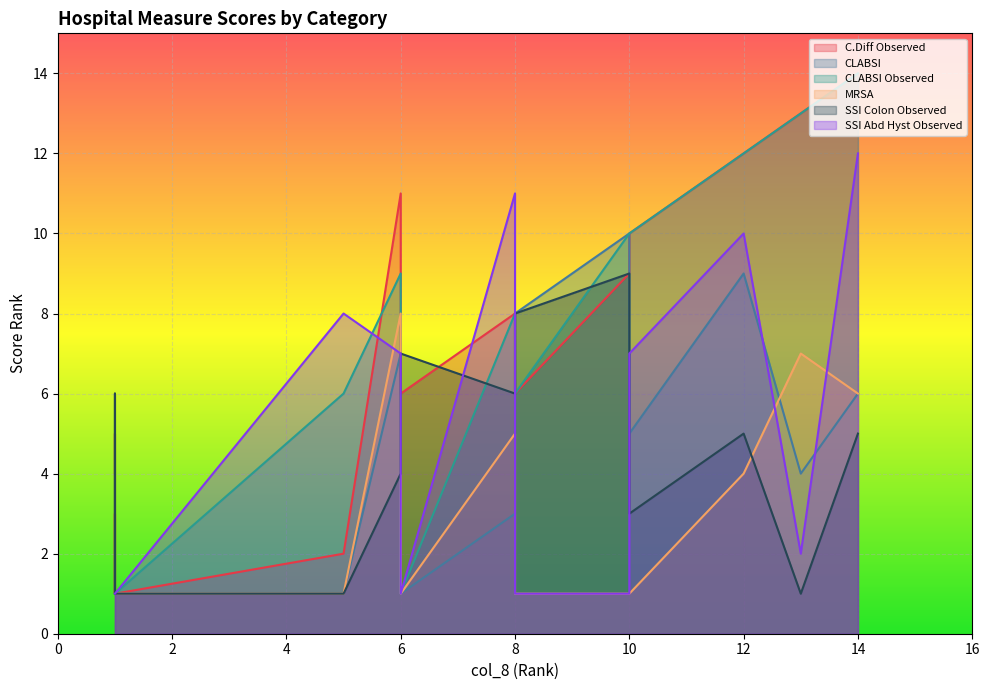

Reading right to left, what are all the values shown in this chart?

col_19: 11	2	1	5	1	3	13	6	8	14	4	6	9	10	12
col_11: 7	1	1	1	1	1	4	1	3	6	1	8	10	5	9
col_13: 9	6	1	1	1	1	13	1	8	14	1	6	10	10	12
col_31: 8	1	1	1	1	1	7	1	5	6	1	1	1	1	4
col_53: 4	1	1	6	1	1	1	7	6	5	1	8	9	3	5
col_47: 7	8	1	1	1	1	2	1	11	12	1	1	1	7	10